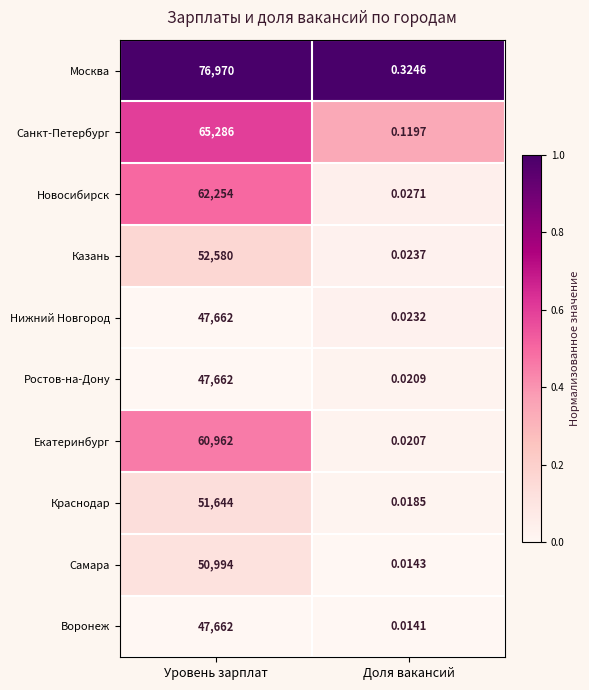

Which series has the largest total across all categories?

Москва